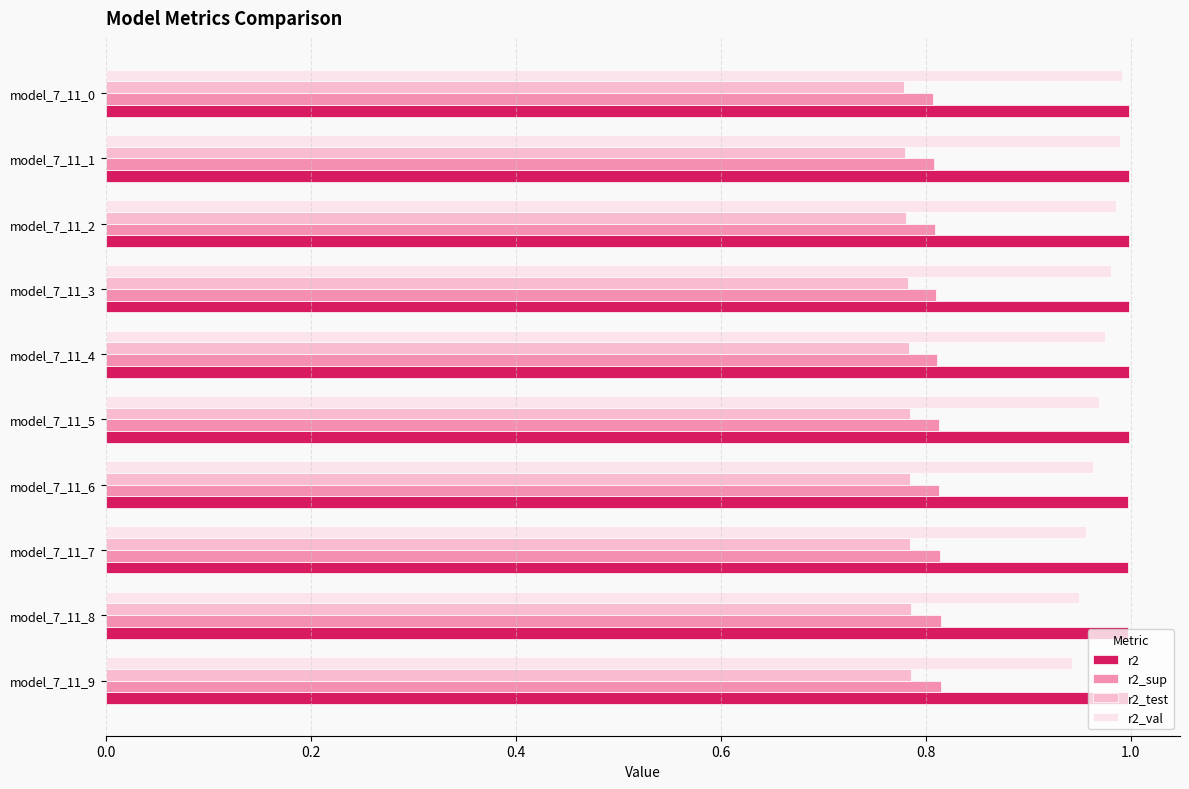

What is the sum of all r2_test values?

7.8